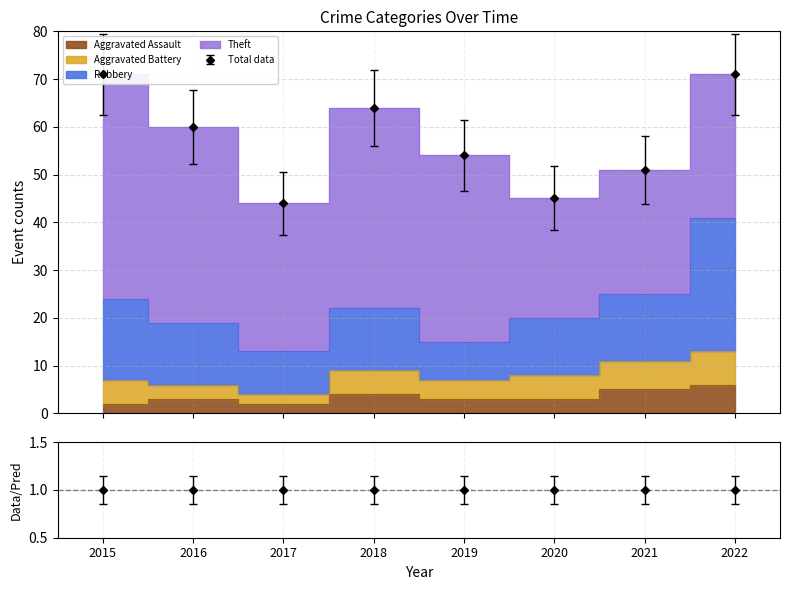

What is the approximate value of Theft at 2017, to the nearest 5?

30